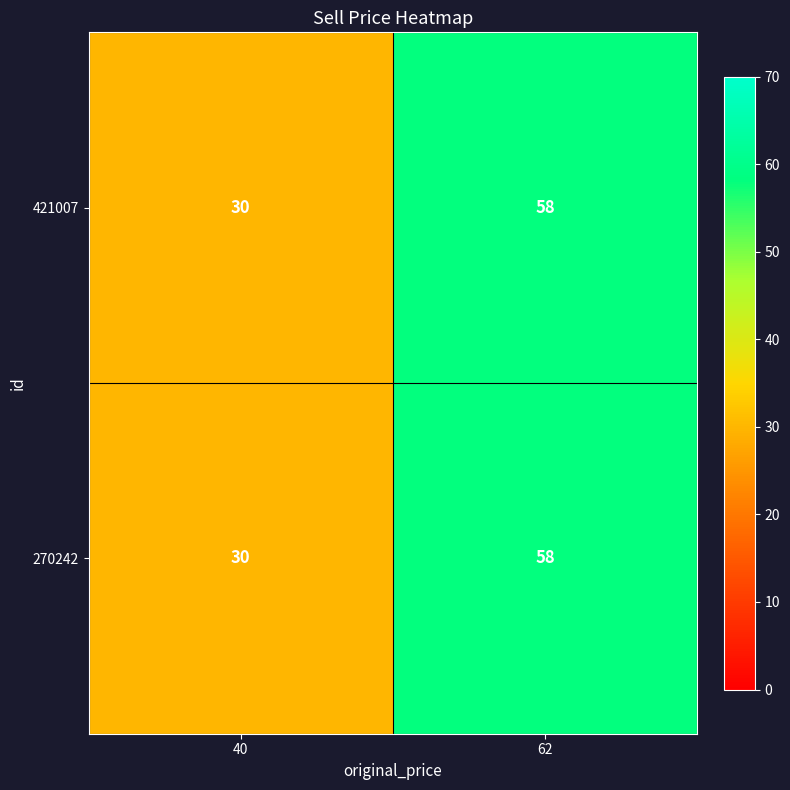

Rank the categories by 421007 value from lowest to highest.

40, 62